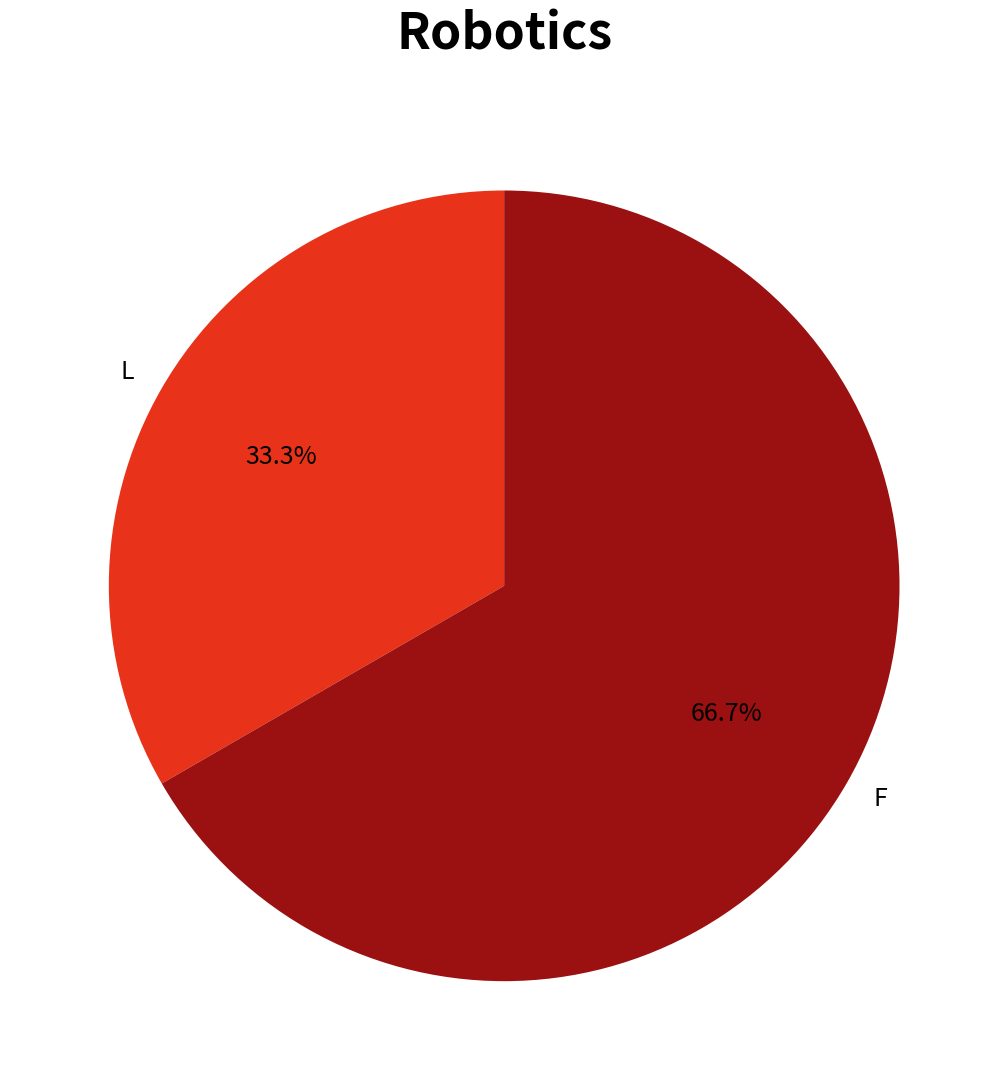

Which category has the smallest portion of the pie?

L